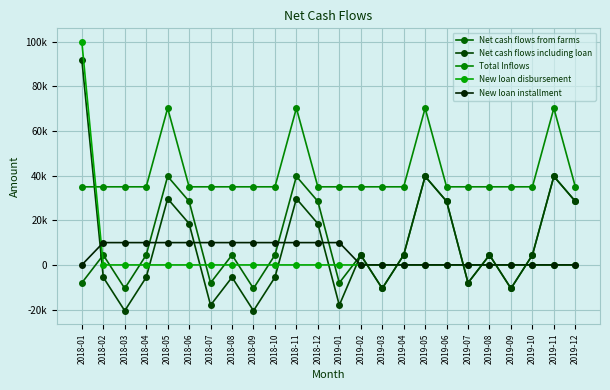

What is the difference between the maximum and minimum values in the New loan installment series?

10000.0